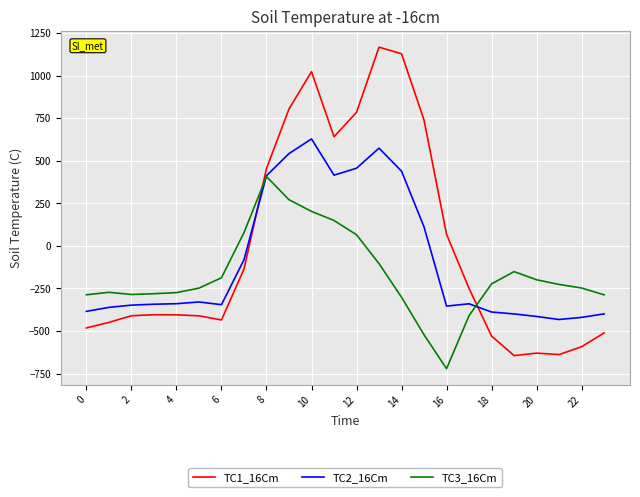

Which series has the largest range (max minus min)?

TC1_16Cm